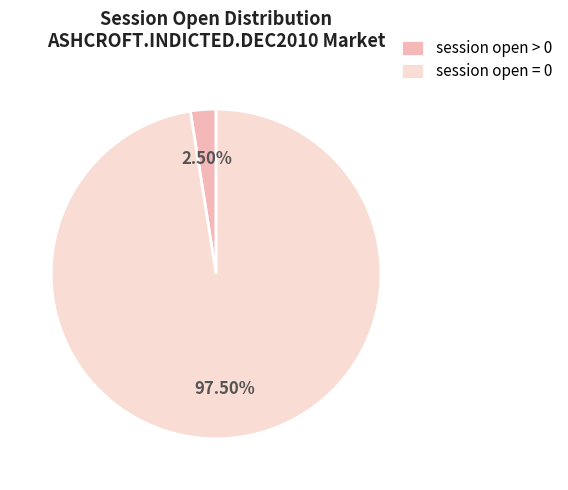

What is the smallest slice in the pie chart?

session open > 0